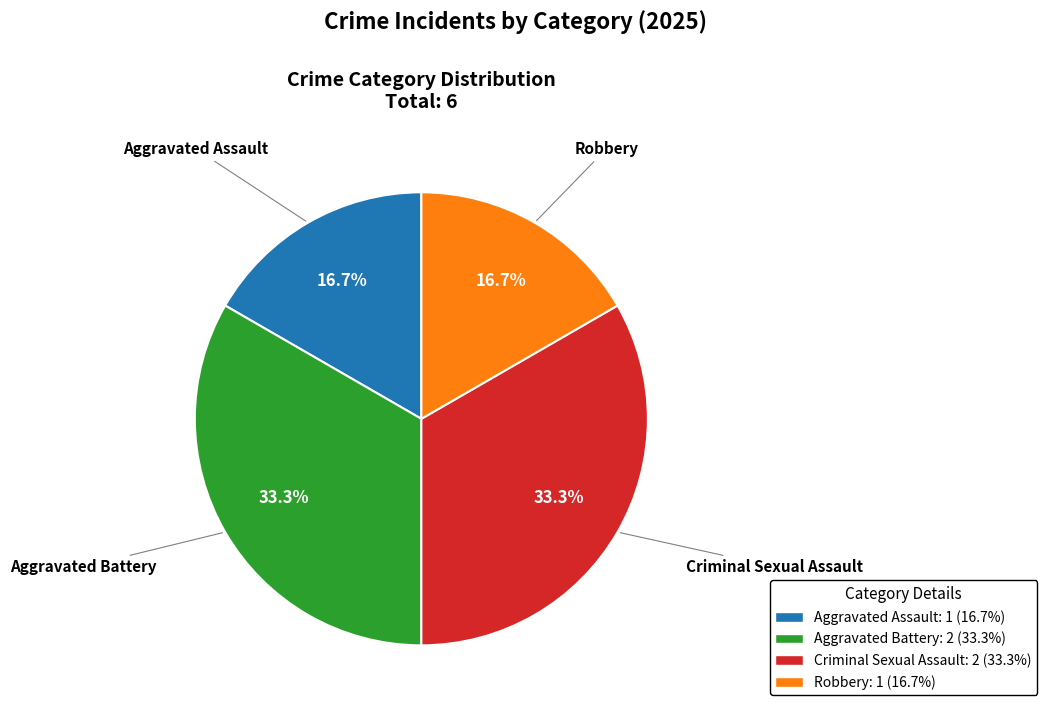

Is it true that Aggravated Battery is 33% of the pie?

True